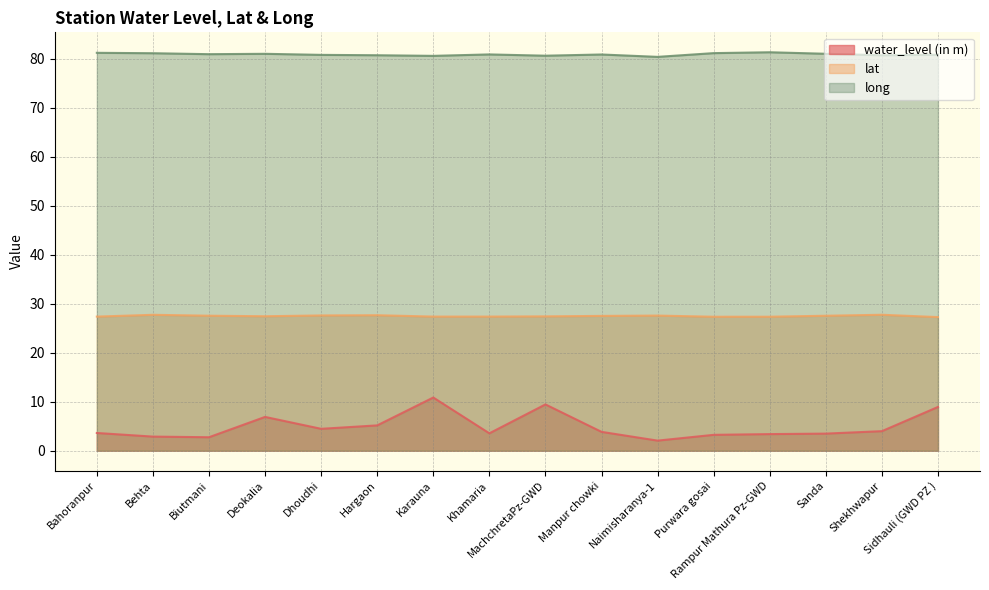

At how many categories does at least one series exceed 62?

16